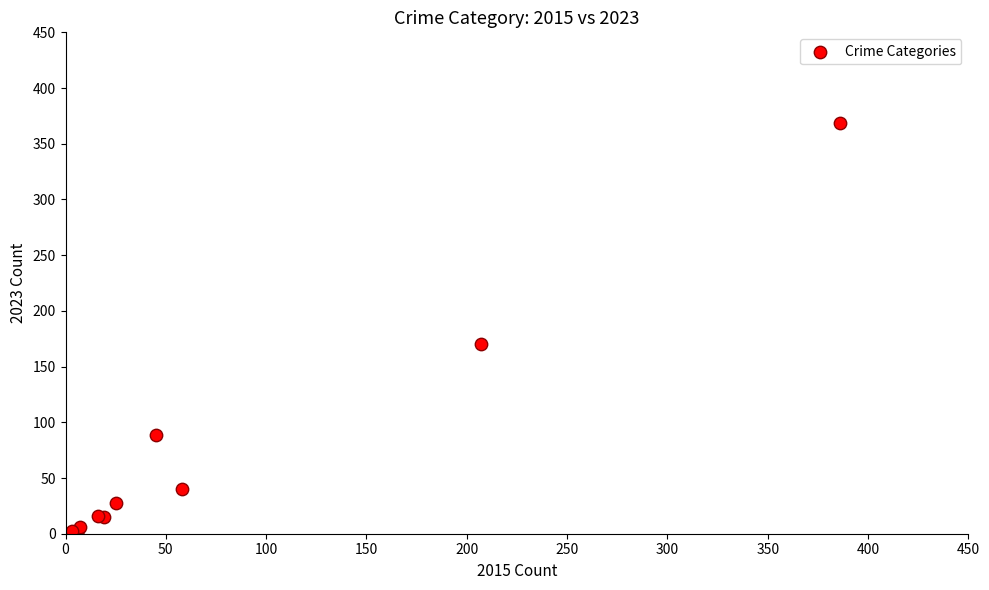

What Y value in the scatter plot is closest to 185?

170